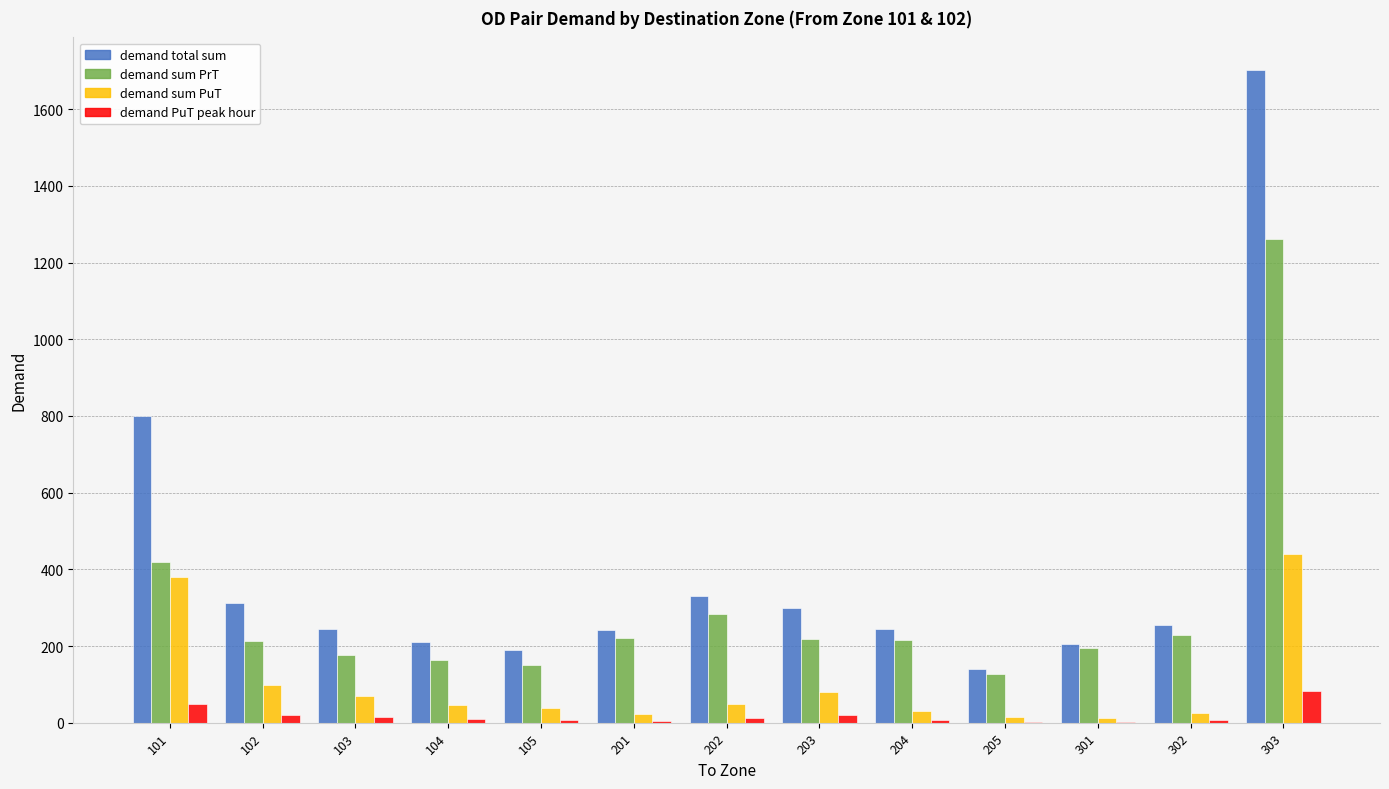

True or false: demand total sum has a value of 800.0 at 101.

True